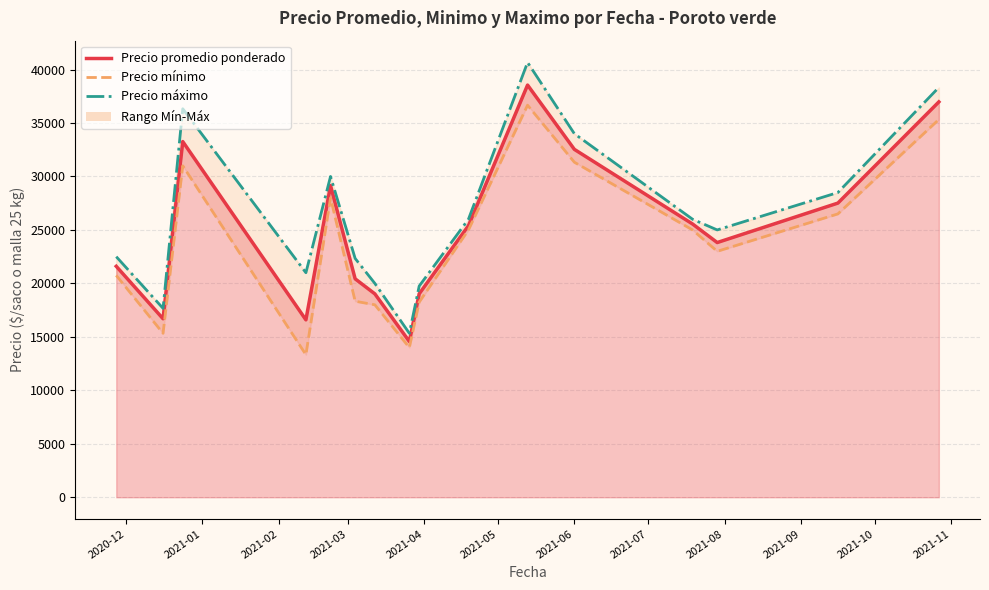

At which category does the chart reach its minimum across all series?

2021-03